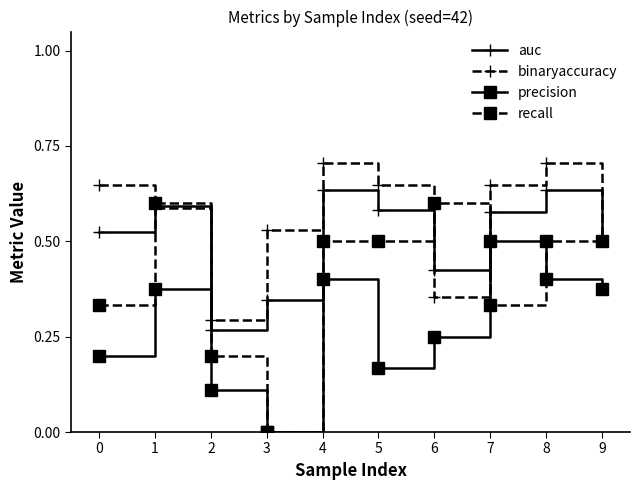

In precision, how many points are higher than both neighbors (excluding endpoints)?

3